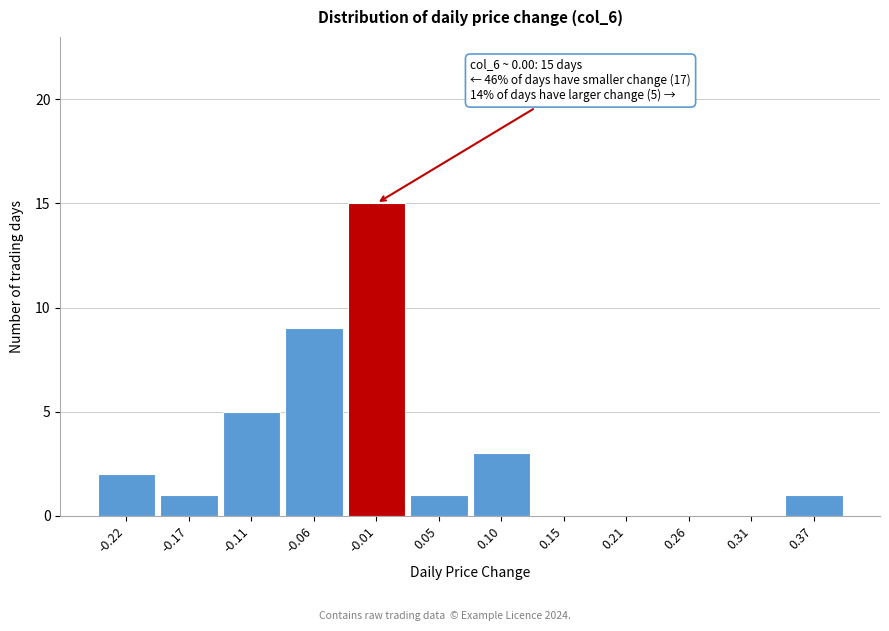

Reading left to right, what are all the values shown in this chart?

-0.22=2	-0.17=1	-0.11=5	-0.06=9	-0.01=15	0.05=1	0.10=3	0.15=0	0.21=0	0.26=0	0.31=0	0.37=1